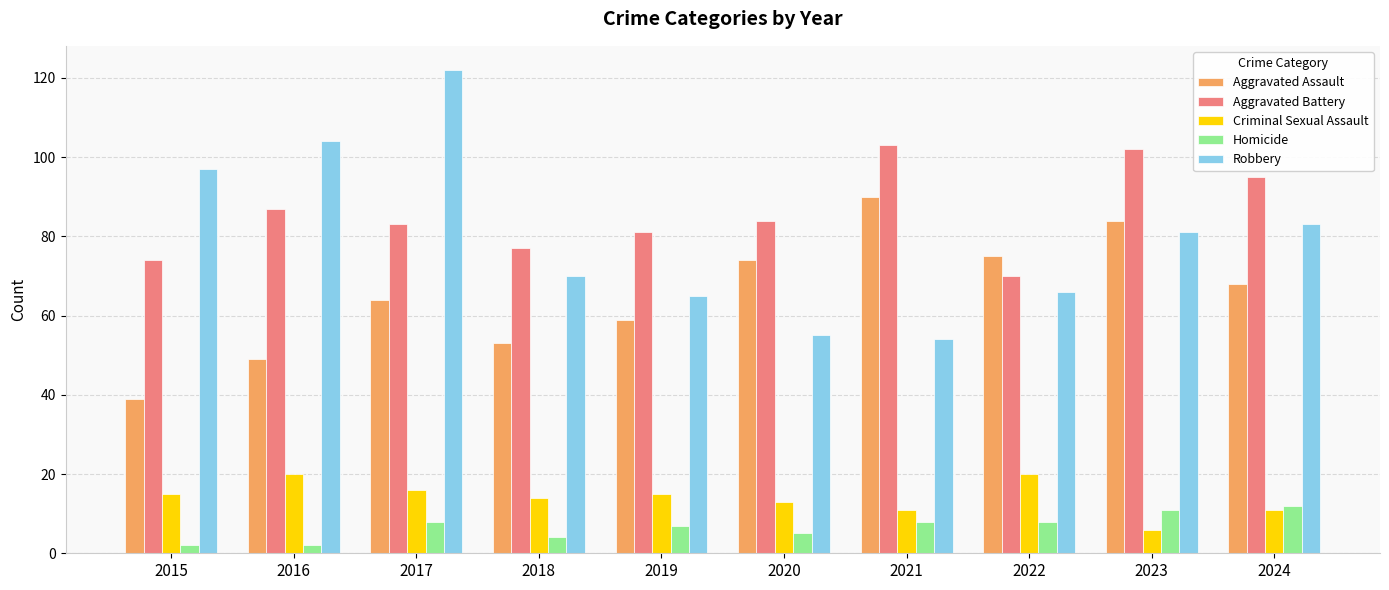

What is the difference between the maximum and minimum values in the Aggravated Battery series?

33